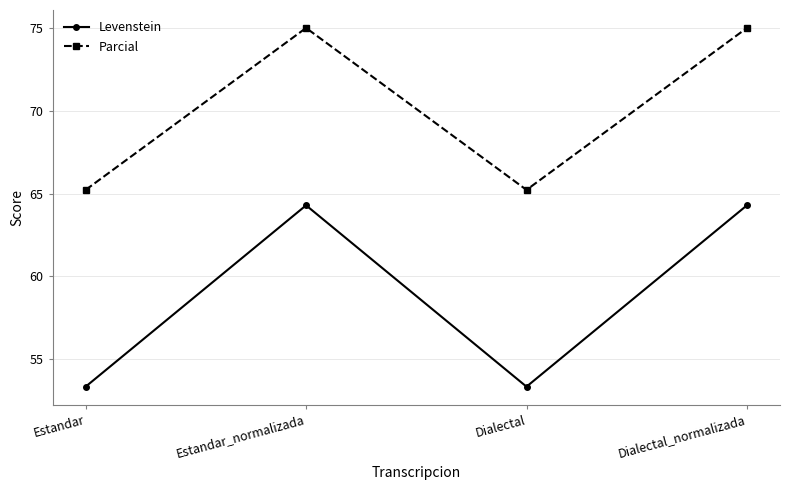

At how many categories does at least one series exceed 73?

2